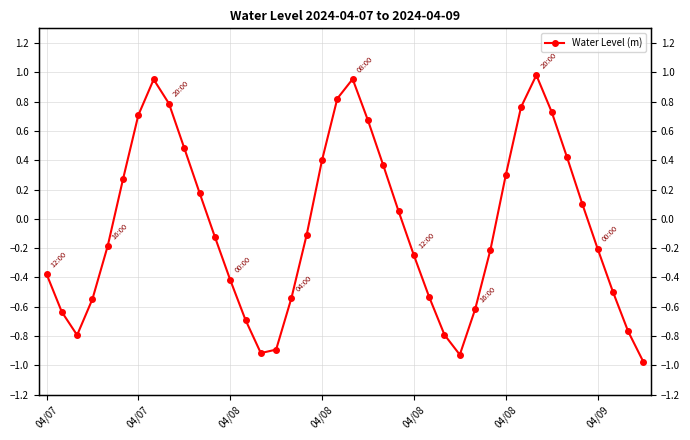

At which label is the value closest to 0?

23